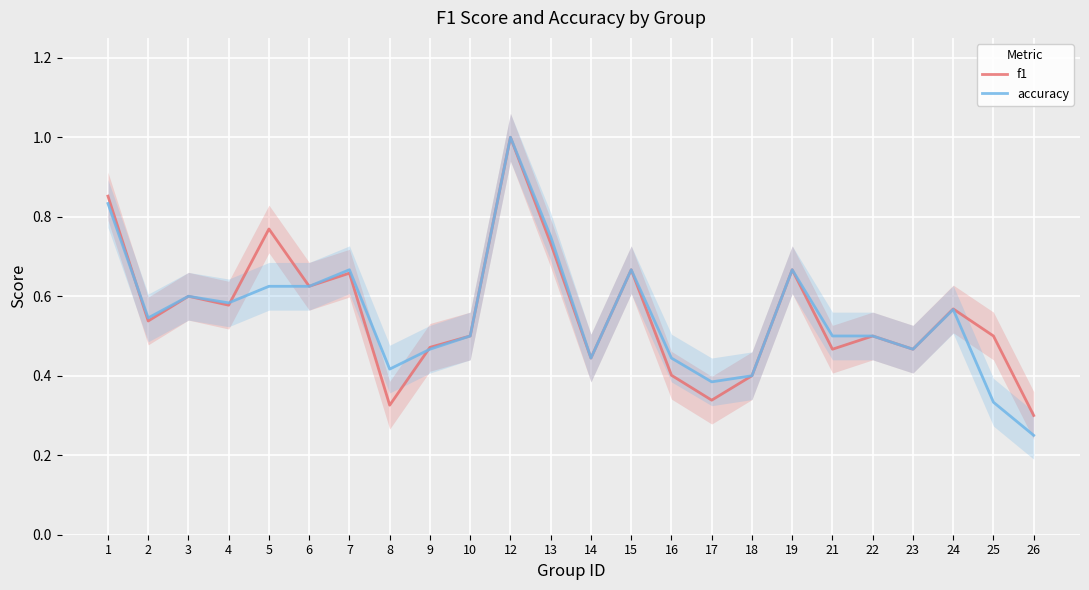

How many categories are shown in the chart?

24